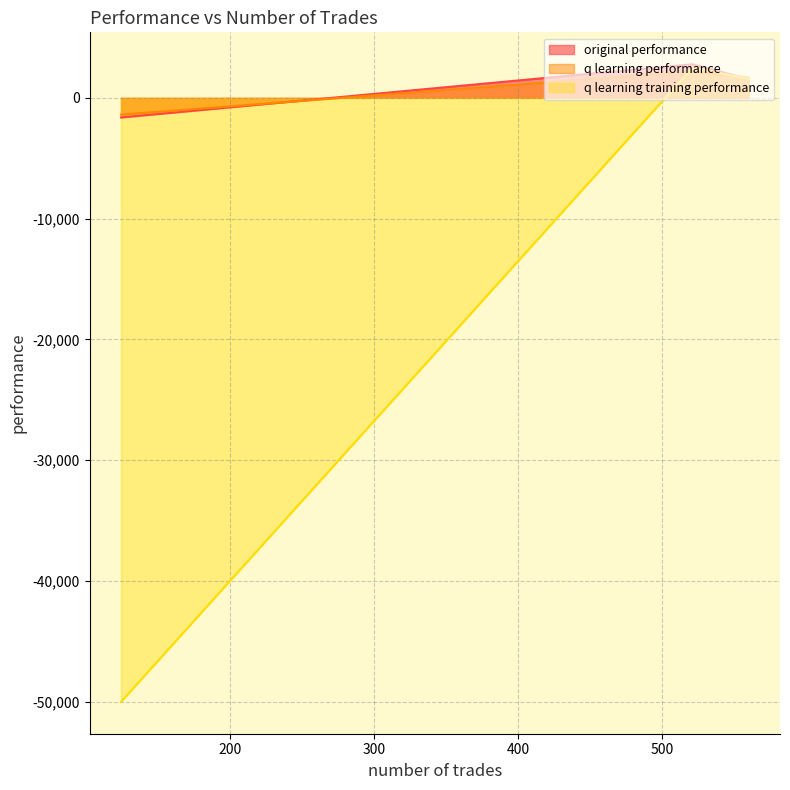

The q learning performance series shows -933.7 at 124. True or false?

False